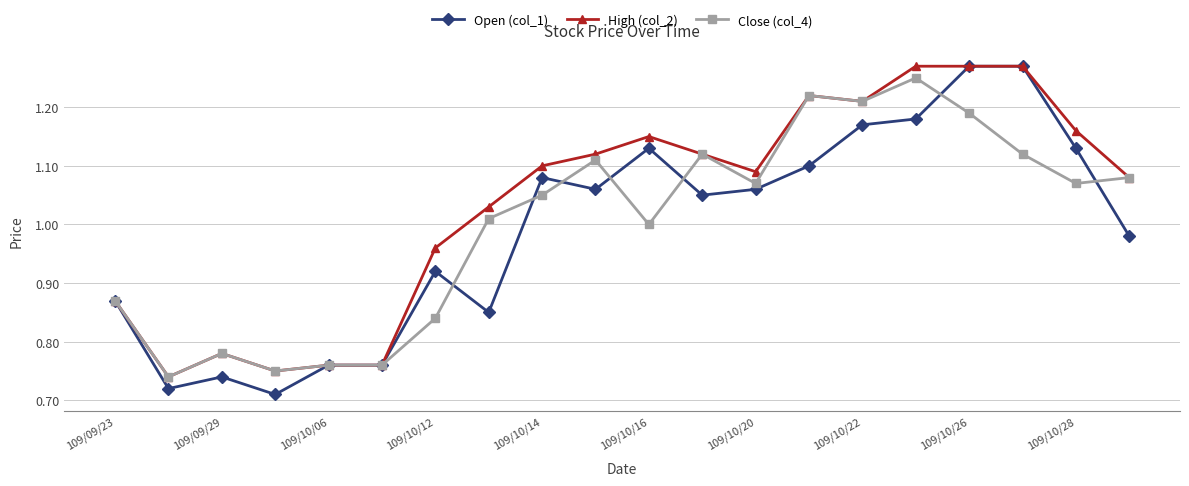

What is the average value of the Open (col_1) series?

1.0